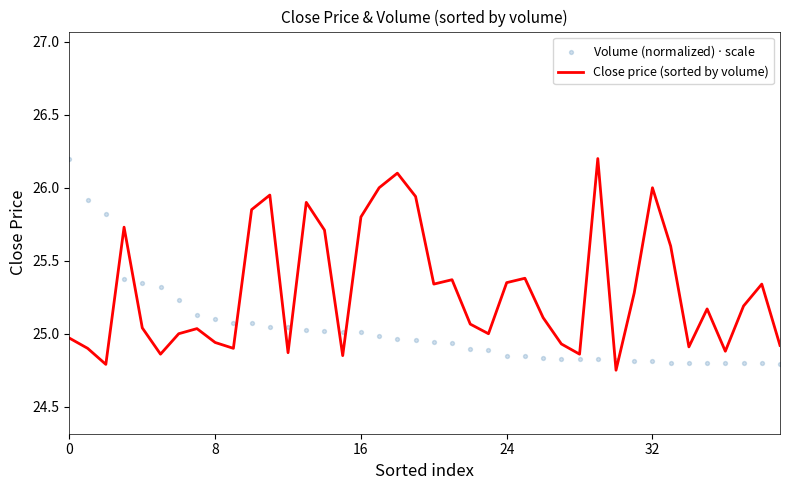

What are all the series names shown in the legend?

Close price (sorted by volume), Volume (normalized) $\cdot$ scale